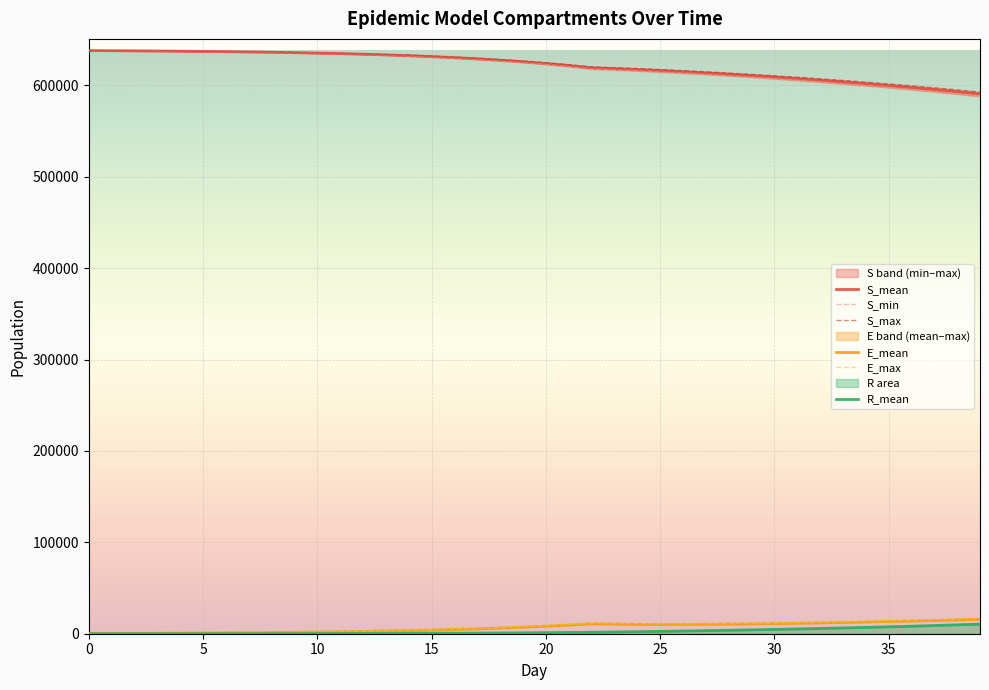

What is the total value across all series at 26?

1868678.7